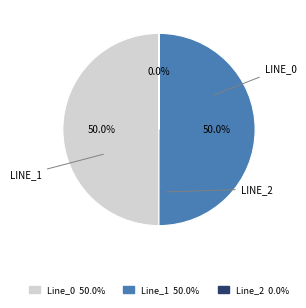

Do Line_1 and Line_0 together represent more than half of the pie?

Yes